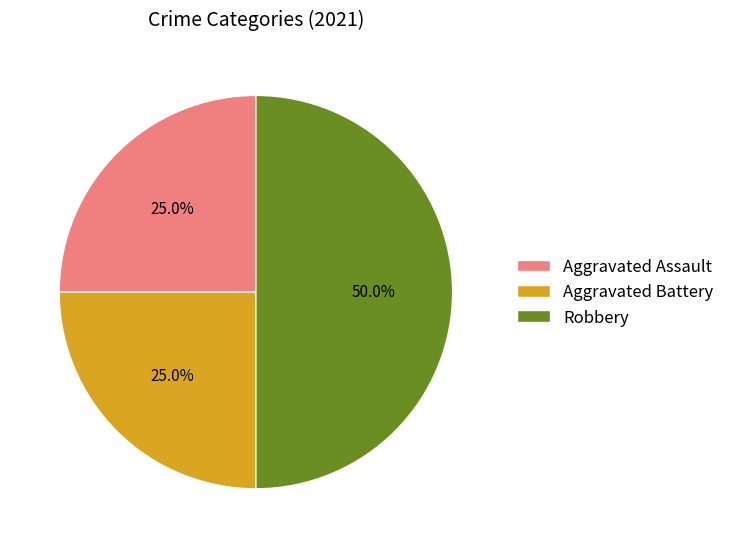

To the nearest percent, what is the difference between the largest and smallest slice percentages?

25%